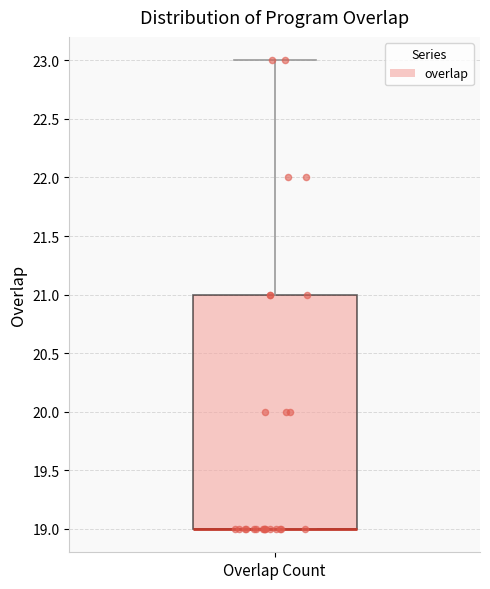

Where does the upper whisker of the box for Overlap Count end on the y-axis? The values are not printed on the chart, so give them approximately, as read against the axis.

23